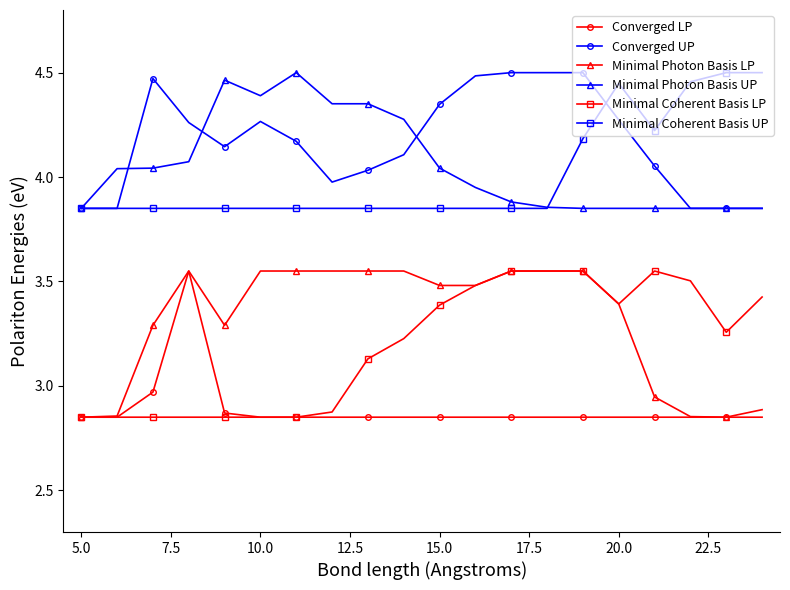

True or false: Minimal Coherent Basis LP and Minimal Coherent Basis UP cross at least once.

False